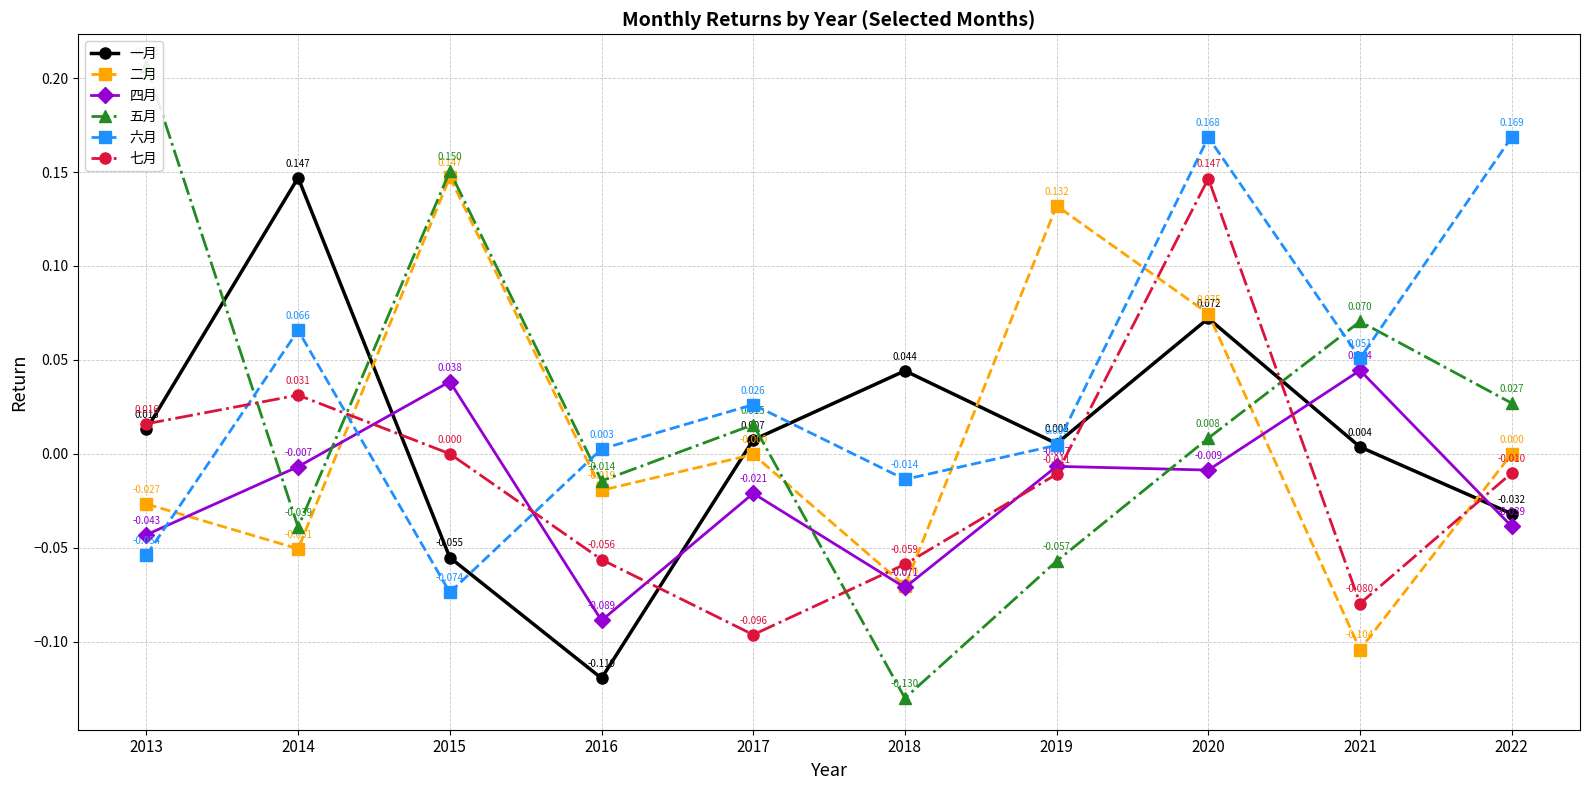

Between which two adjacent categories do 四月 and 七月 first intersect?

2014 and 2015